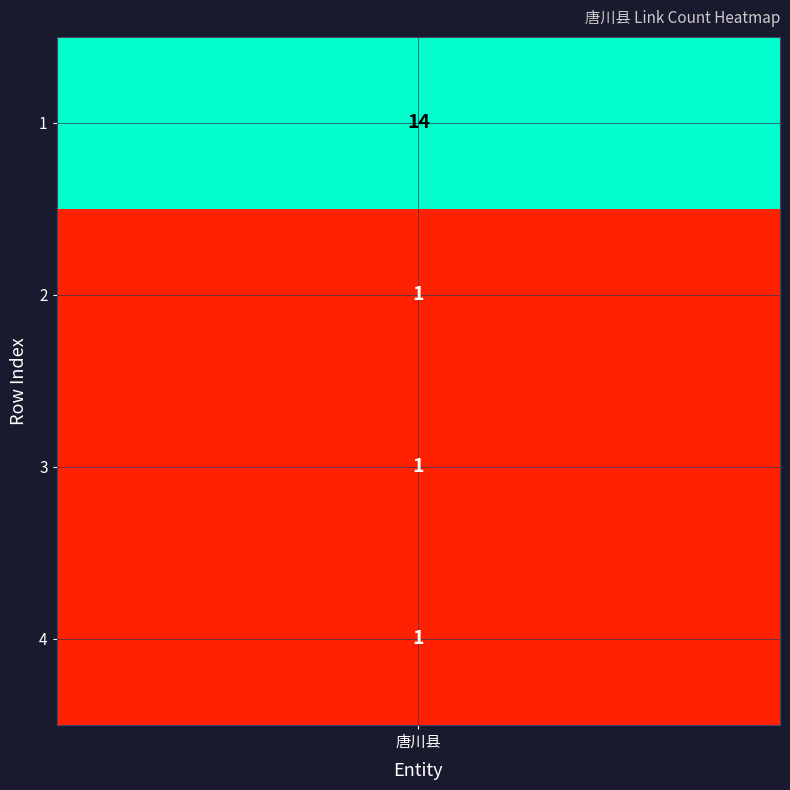

What is the difference between the maximum and minimum values?

13